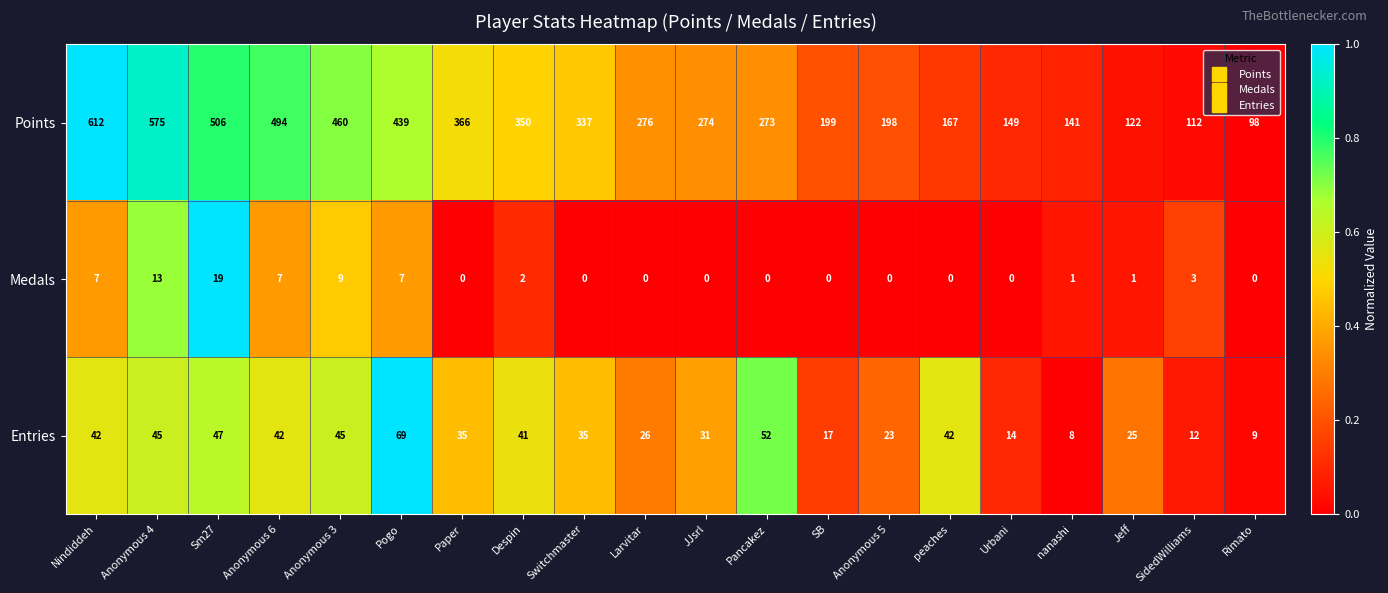

What is the lowest value of the Points series?

98